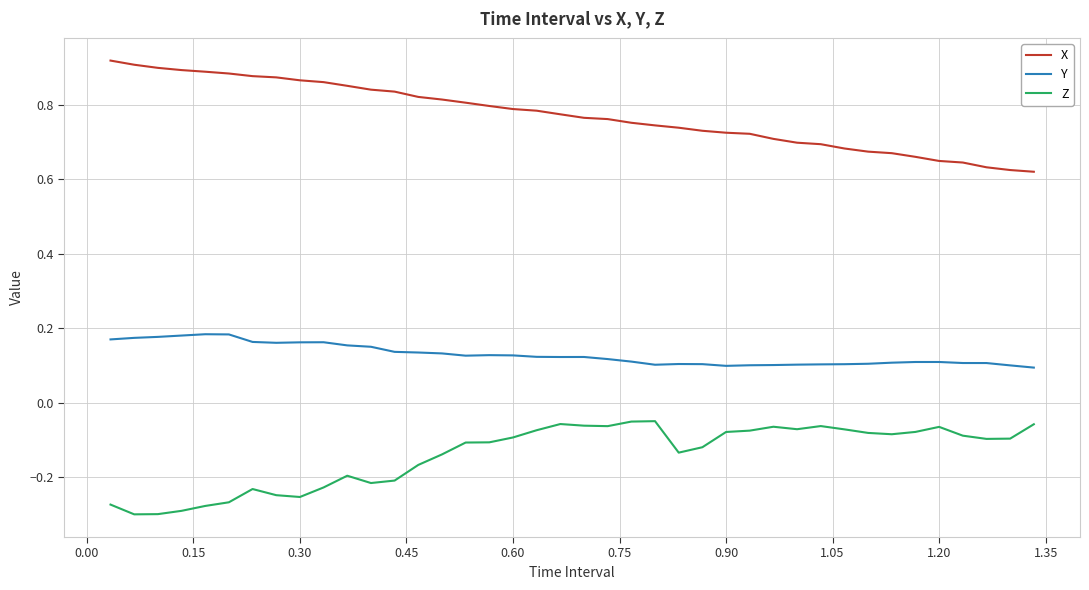

Rank the series by their maximum value, from lowest to highest.

Z, Y, X